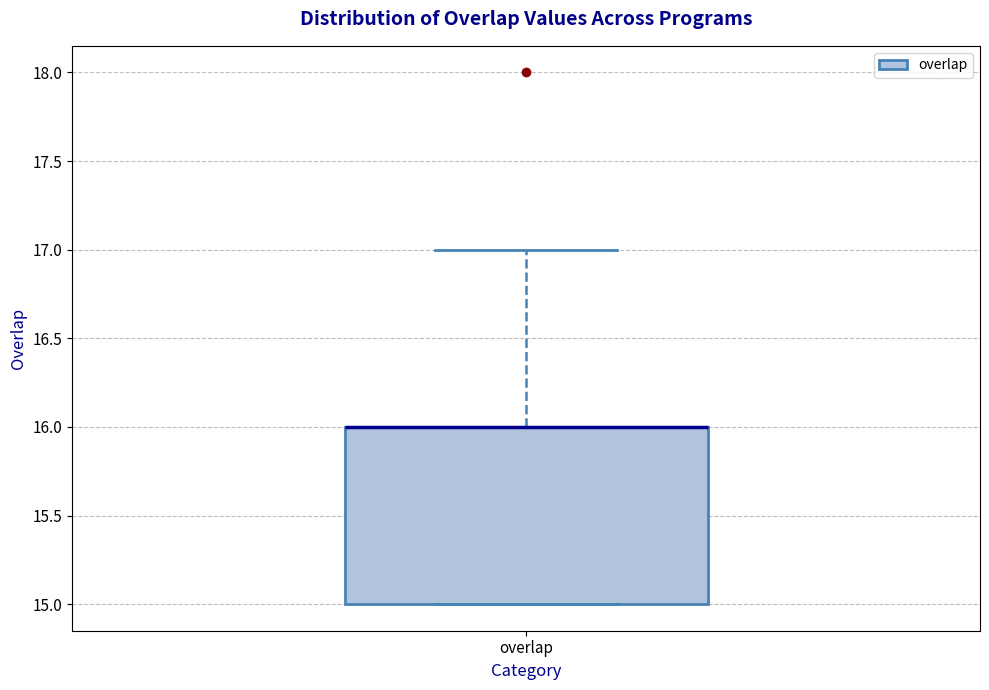

Where is the lower edge of the box for overlap on the y-axis? The values are not printed on the chart, so give them approximately, as read against the axis.

15